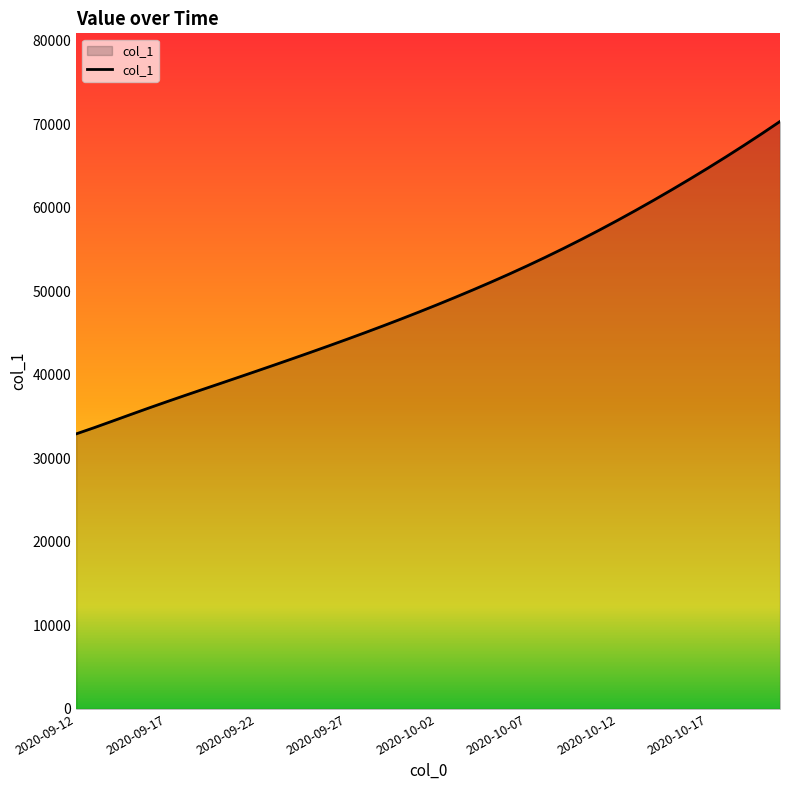

What is the minimum value shown in the chart?

32941.0